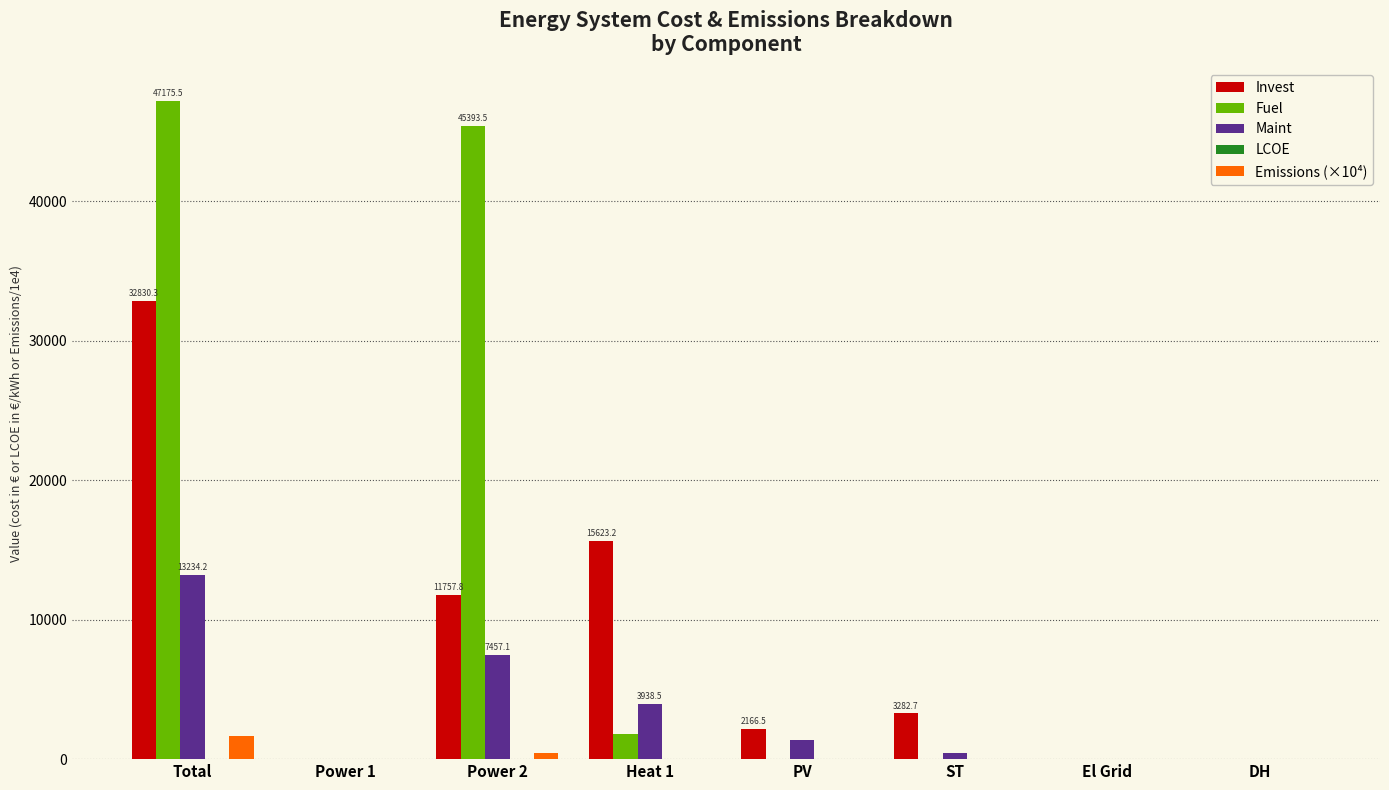

What is the greatest value displayed?

47175.5